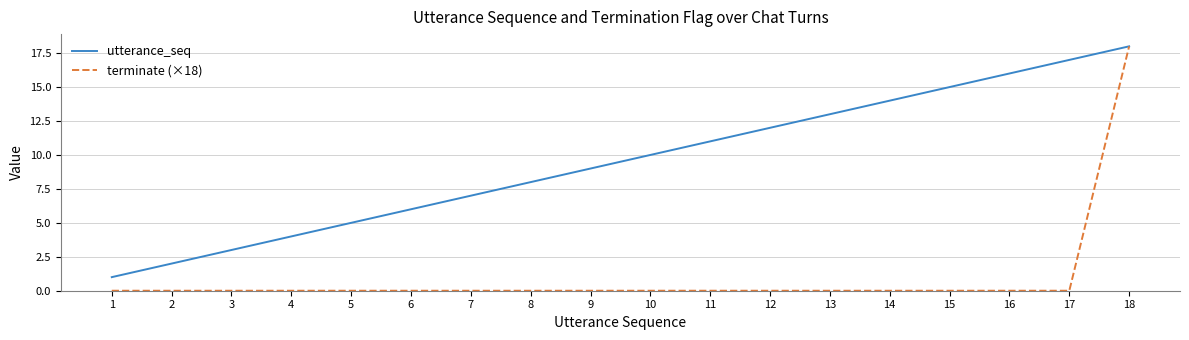

List the labels in order of utterance_seq value, largest first.

18, 17, 16, 15, 14, 13, 12, 11, 10, 9, 8, 7, 6, 5, 4, 3, 2, 1